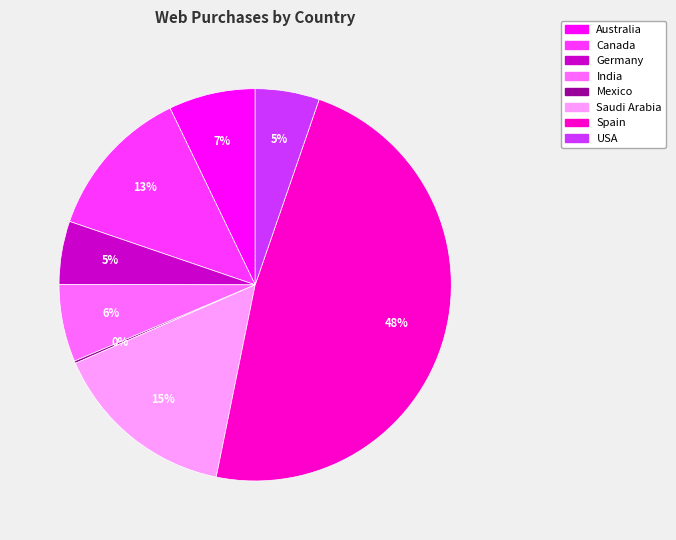

True or false: Saudi Arabia accounts for 3% of the total.

False